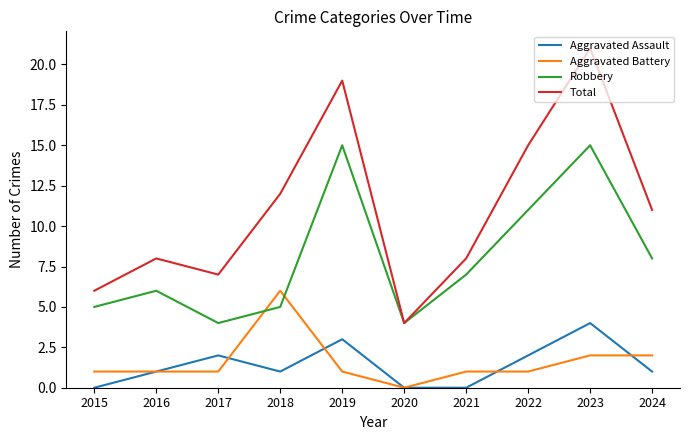

What is the difference between the Total values at 2015 and 2017?

1